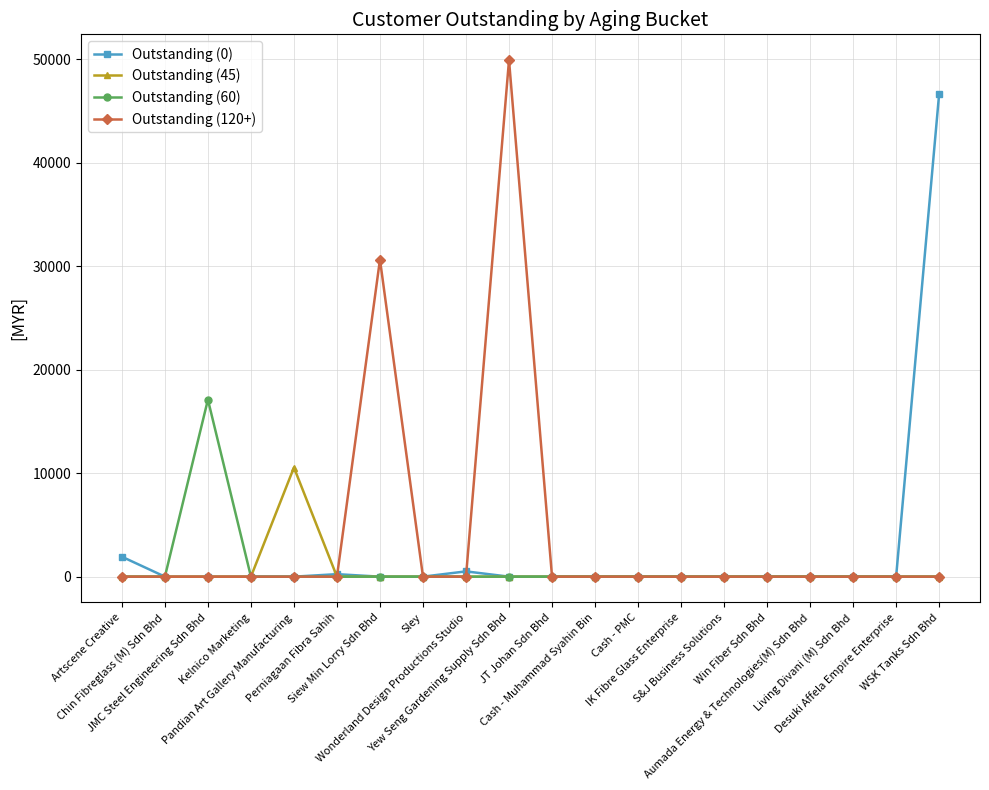

At which category is the sum across all series the highest?

Yew Seng Gardening Supply Sdn Bhd